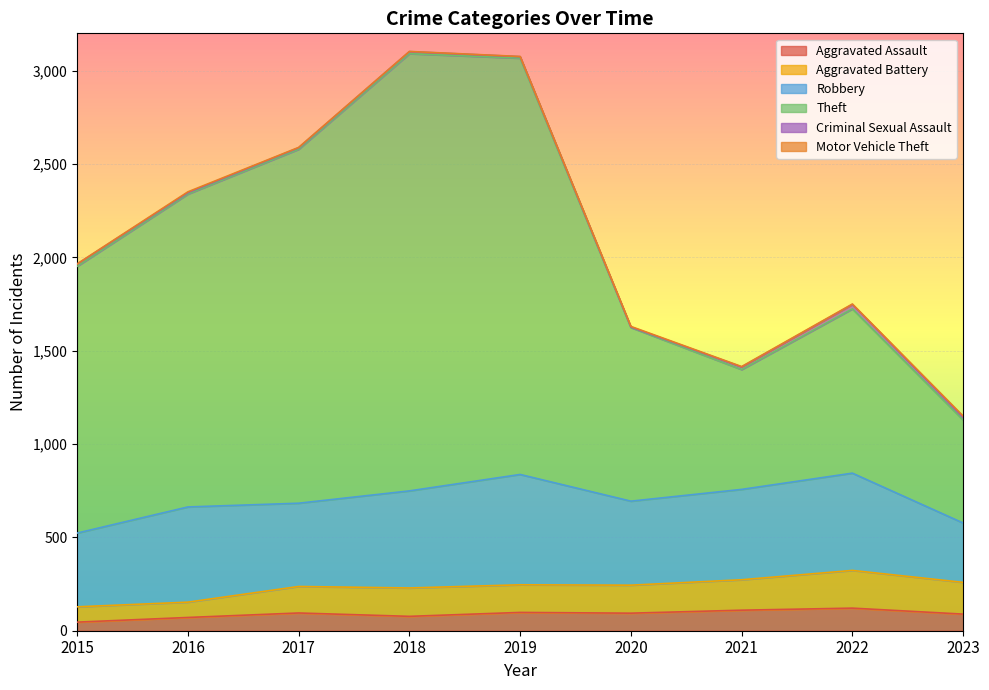

Which series changed the most between 2017 and 2020?

Theft